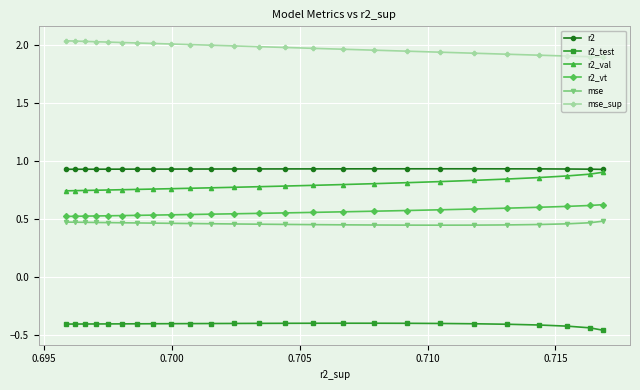

At how many categories does at least one series exceed 0?

25